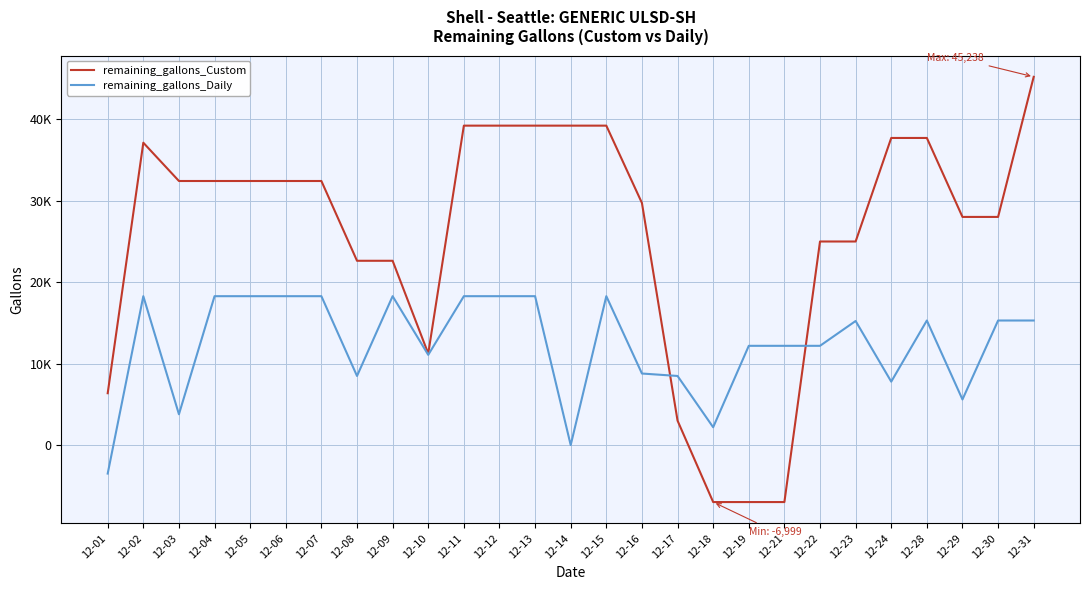

How many values in the remaining_gallons_Custom series exceed 32441?

9